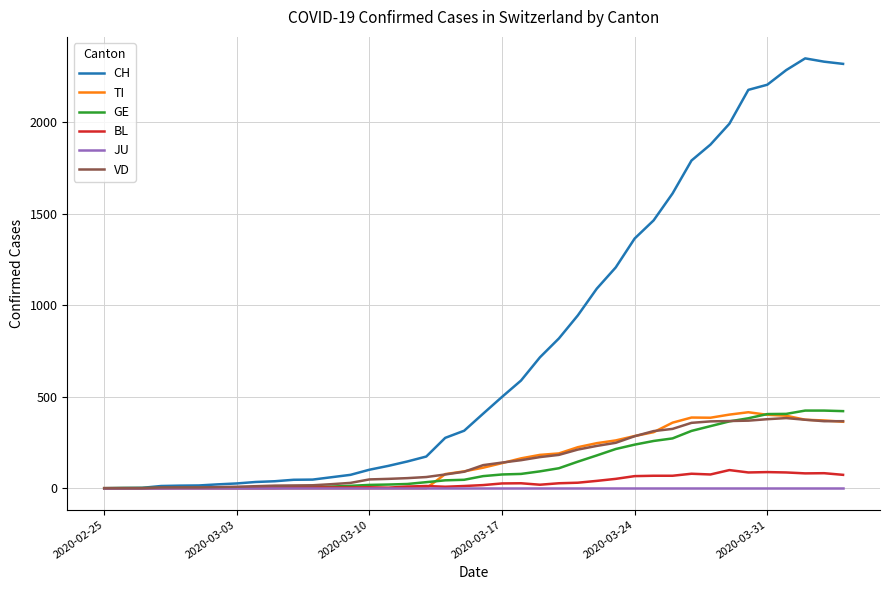

Which series has the largest range (max minus min)?

CH